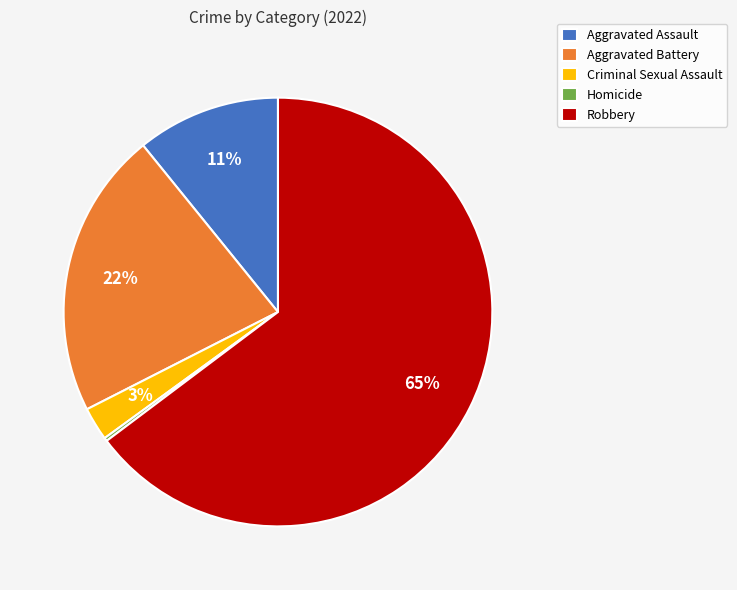

What is the ratio of the value at Aggravated Assault to the value at Aggravated Battery?

0.5